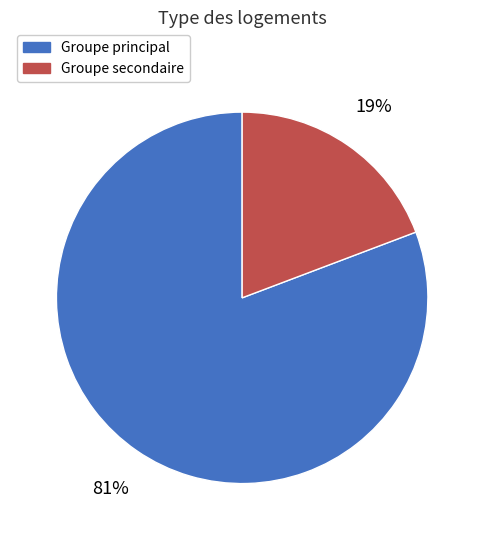

The Groupe secondaire slice represents 19% of the pie. True or false?

True